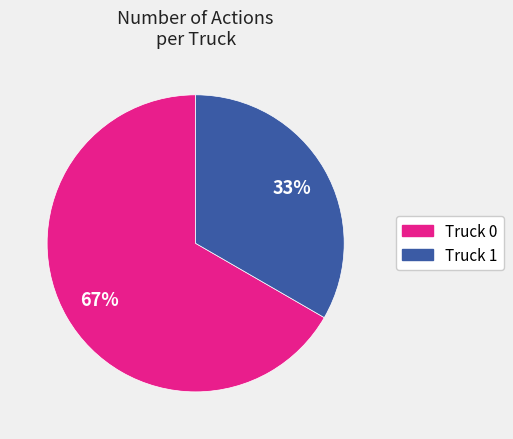

Which slice is the largest?

Truck 0